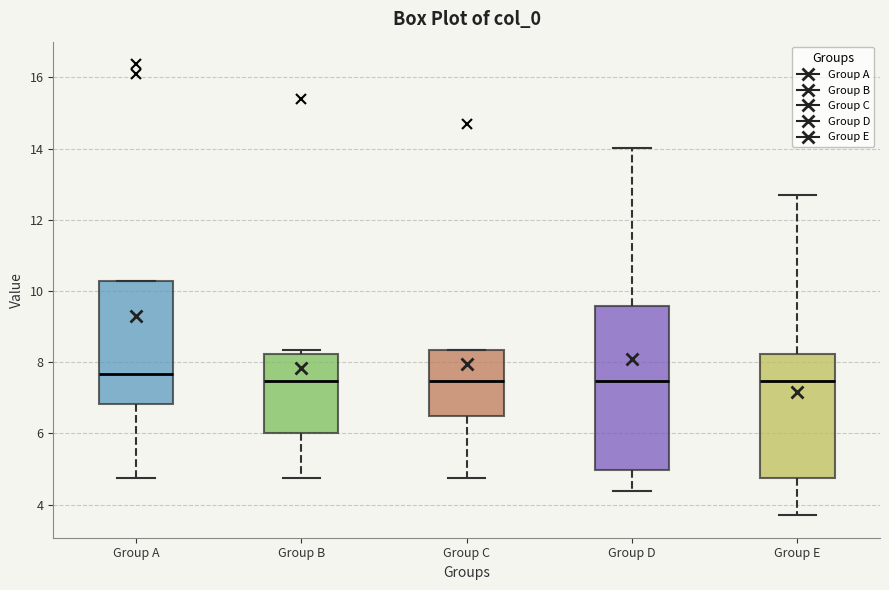

Reading left to right, transcribe this box plot: for each box, give where its median line is, the range the box spans, and where its two whiskers end, as read against the y-axis. The values are not printed on the chart, so give them approximately, as read against the axis.

Group A: median 7.6, box 6.8 to 10.2, whiskers 4.8 to 10.2
Group B: median 7.4, box 6.0 to 8.2, whiskers 4.8 to 8.4
Group C: median 7.4, box 6.4 to 8.4, whiskers 4.8 to 8.4
Group D: median 7.4, box 5.0 to 9.6, whiskers 4.4 to 14.0
Group E: median 7.4, box 4.8 to 8.2, whiskers 3.8 to 12.6